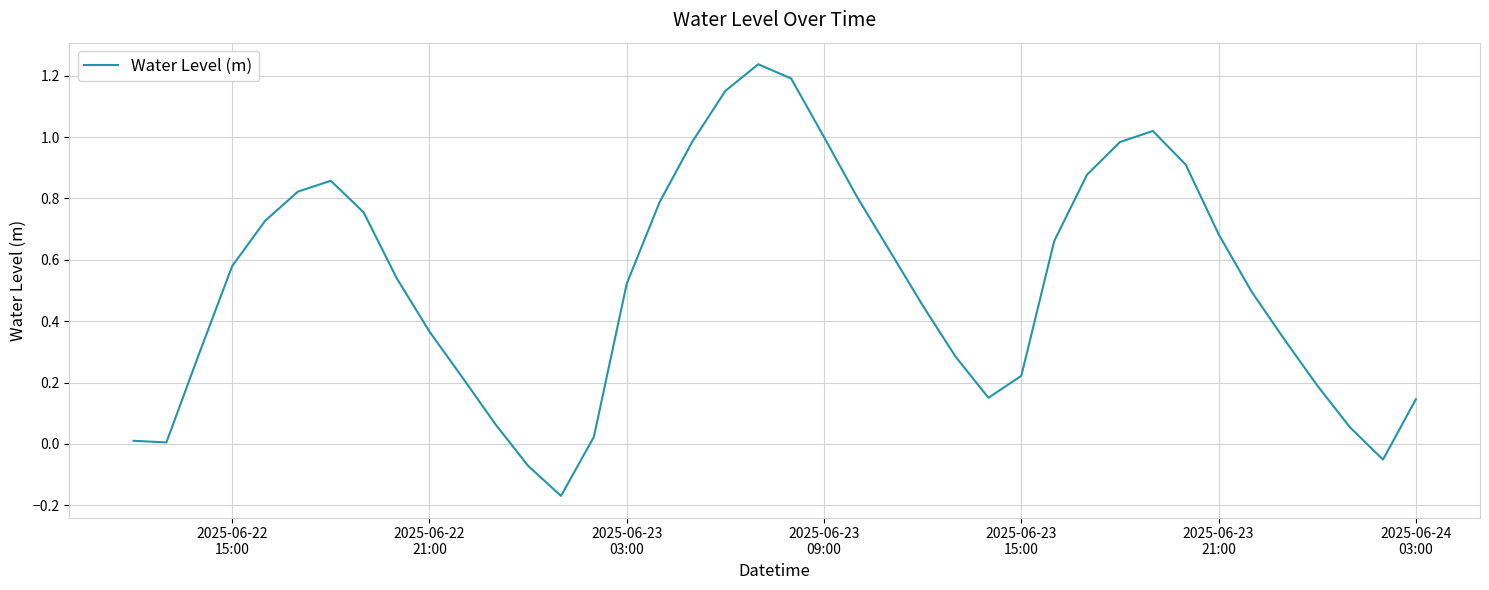

How many lines are shown in the chart?

1